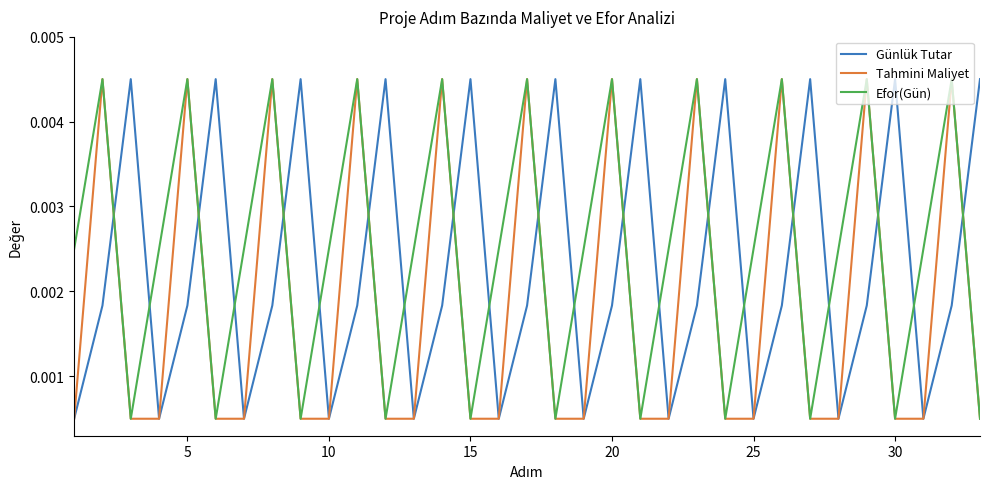

What is the sum of all Efor(Gün) values?

0.1